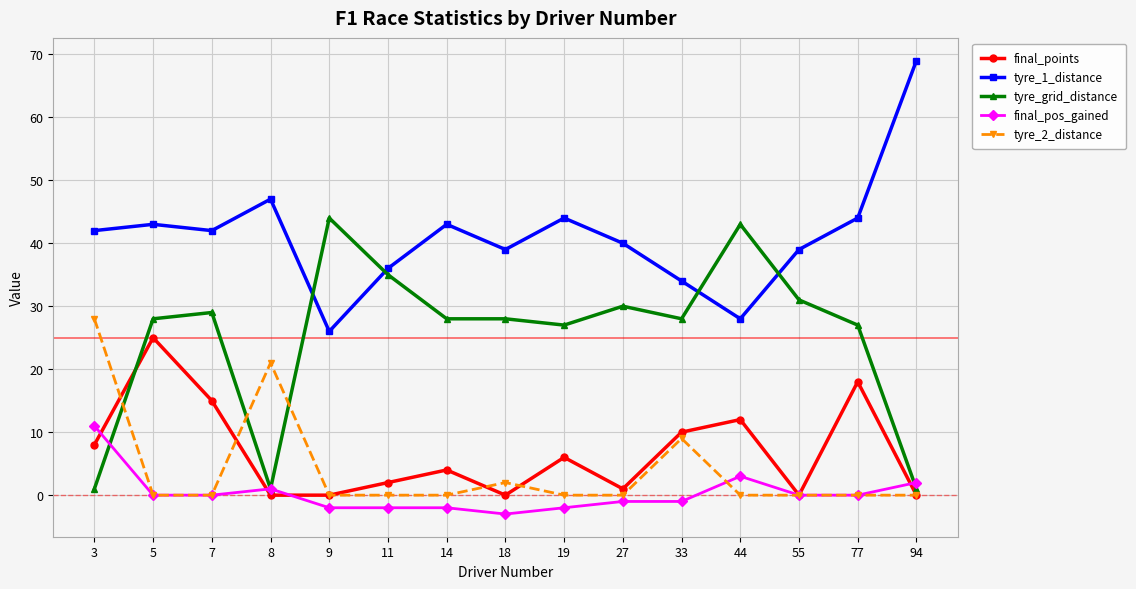

True or false: tyre_1_distance has more than 1 interior local peaks.

True